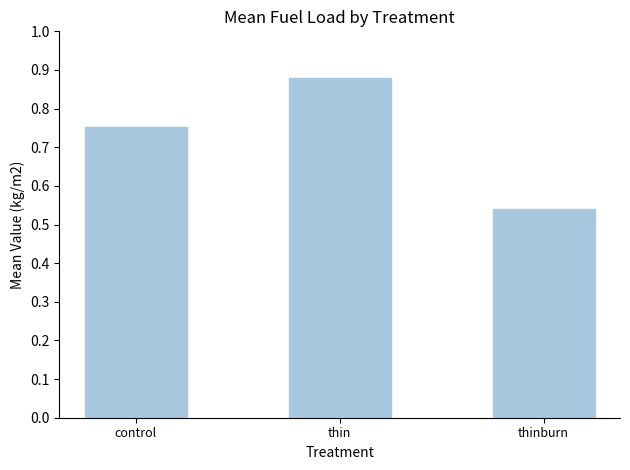

What is the sum of the values at thinburn and thin?

1.4